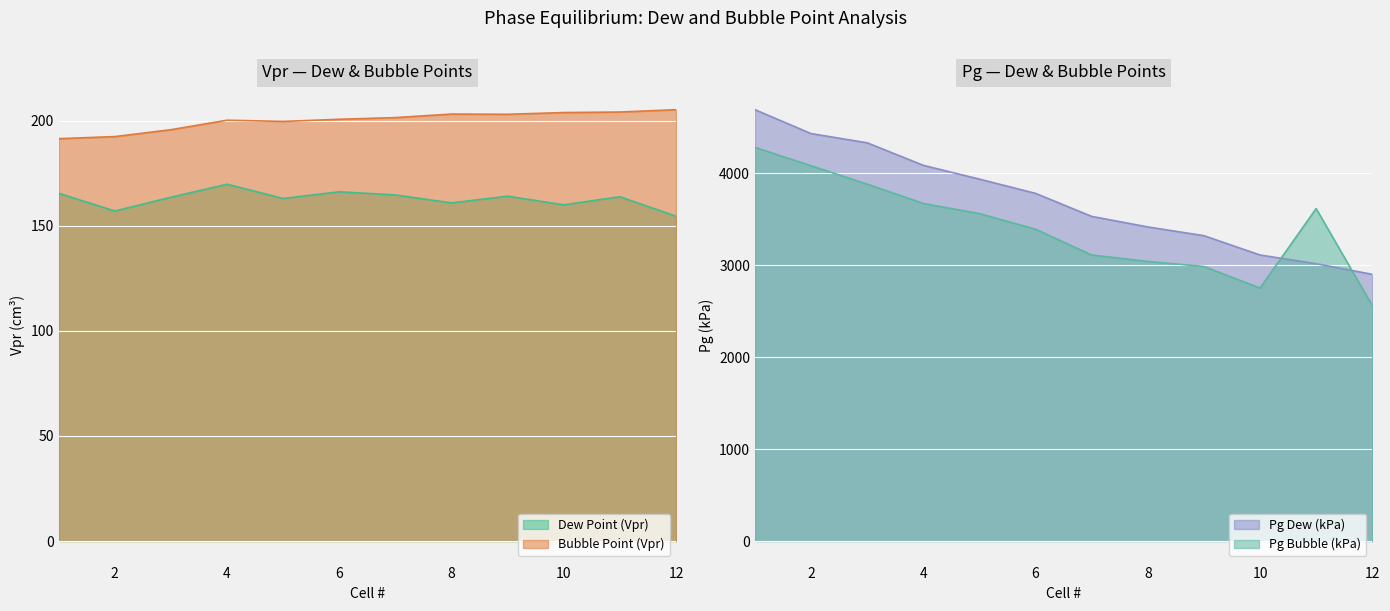

At which category does Pg Bubble (kPa) reach its first local valley?

10